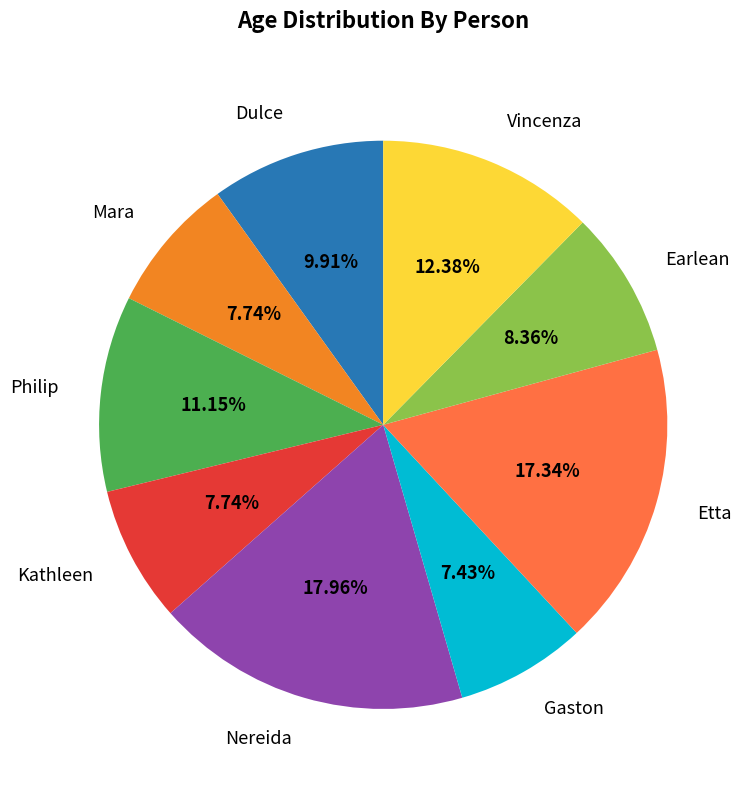

What portion of the pie excludes Vincenza?

87.6%